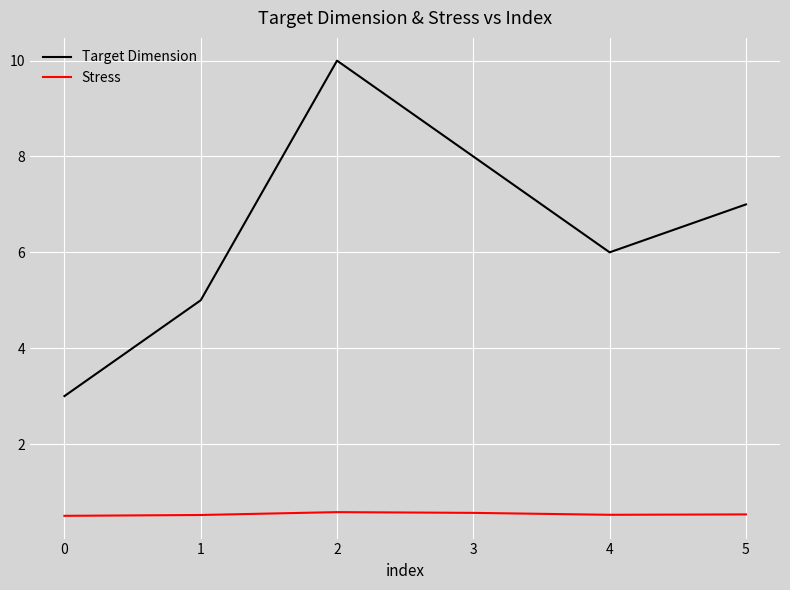

True or false: Target Dimension and Stress cross at least once.

False